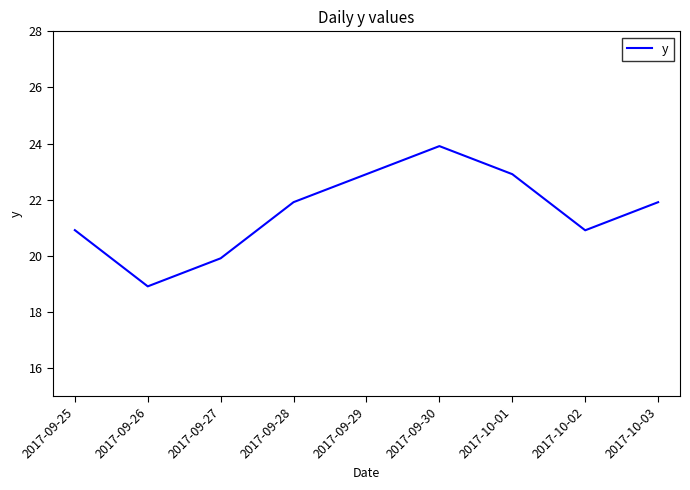

True or false: there are more than 2 points higher than both neighbors.

False